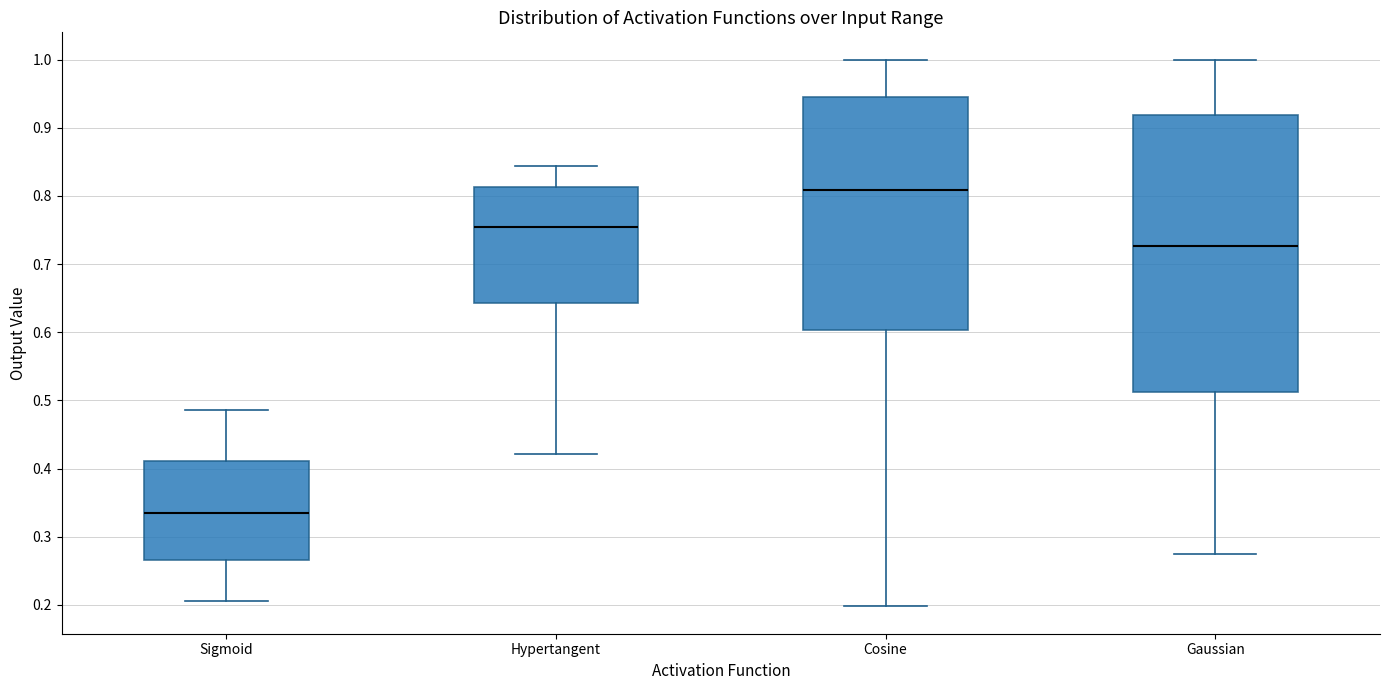

Reading left to right, transcribe this box plot: for each box, give where its median line is, the range the box spans, and where its two whiskers end, as read against the y-axis. The values are not printed on the chart, so give them approximately, as read against the axis.

Sigmoid: median 0.34, box 0.27 to 0.41, whiskers 0.21 to 0.49
Hypertangent: median 0.75, box 0.64 to 0.81, whiskers 0.42 to 0.84
Cosine: median 0.81, box 0.60 to 0.94, whiskers 0.20 to 1.00
Gaussian: median 0.73, box 0.51 to 0.92, whiskers 0.27 to 1.00